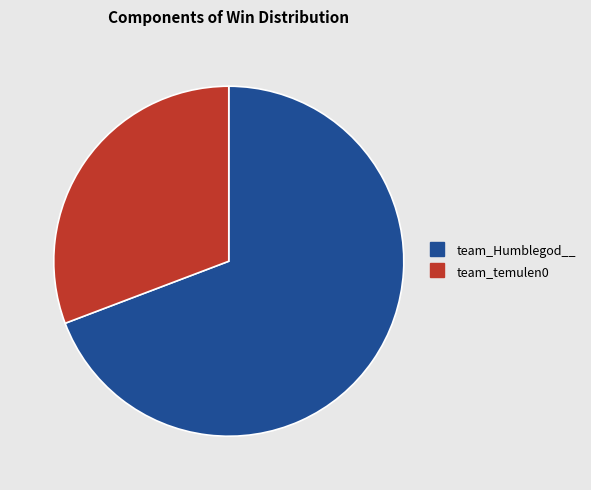

Rank the categories by value from highest to lowest.

team_Humblegod__, team_temulen0